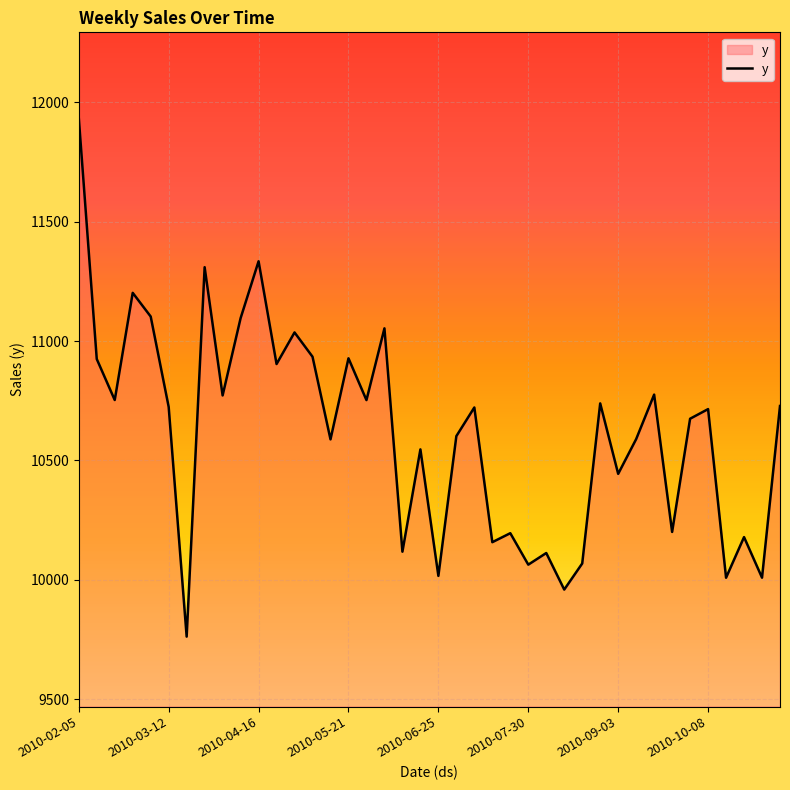

How many values are below 10721?

20